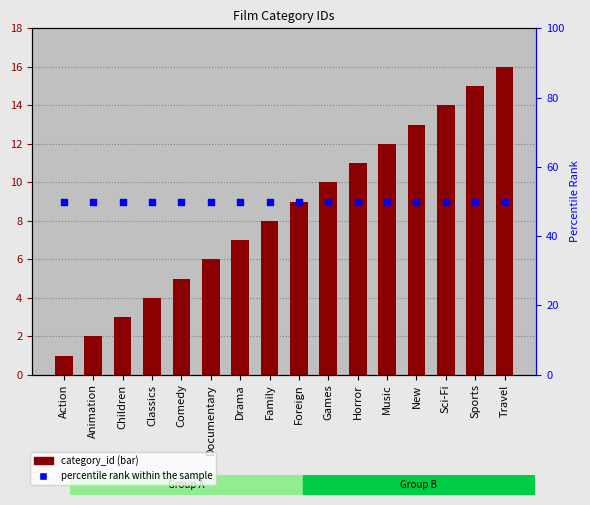

What are all the series names shown in the legend?

category_id, percentile rank within the sample